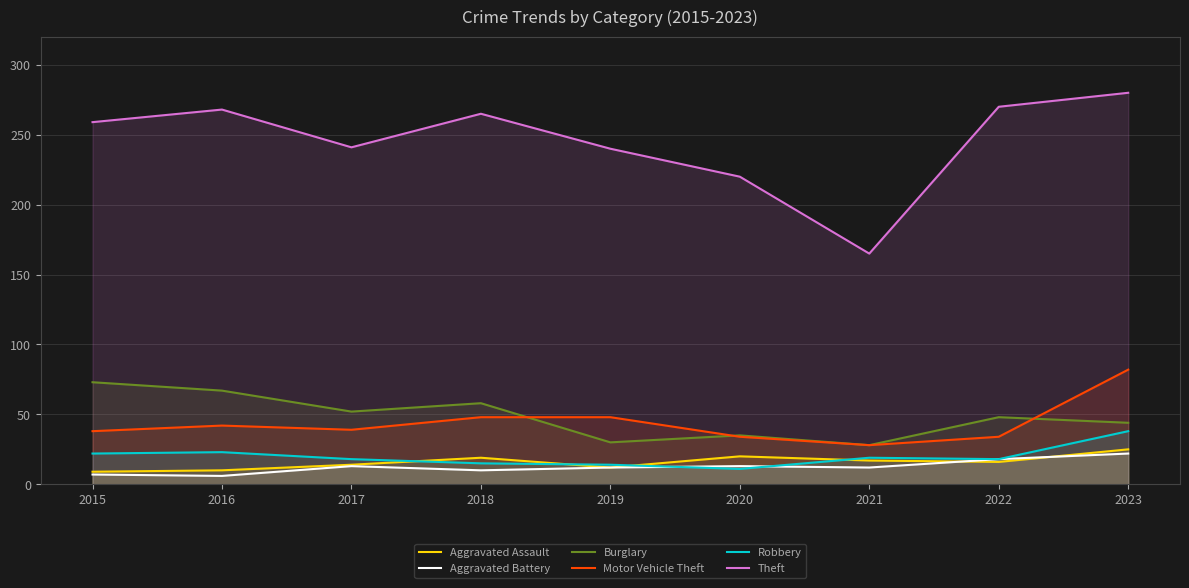

Where is the first local maximum for Aggravated Battery?

2017